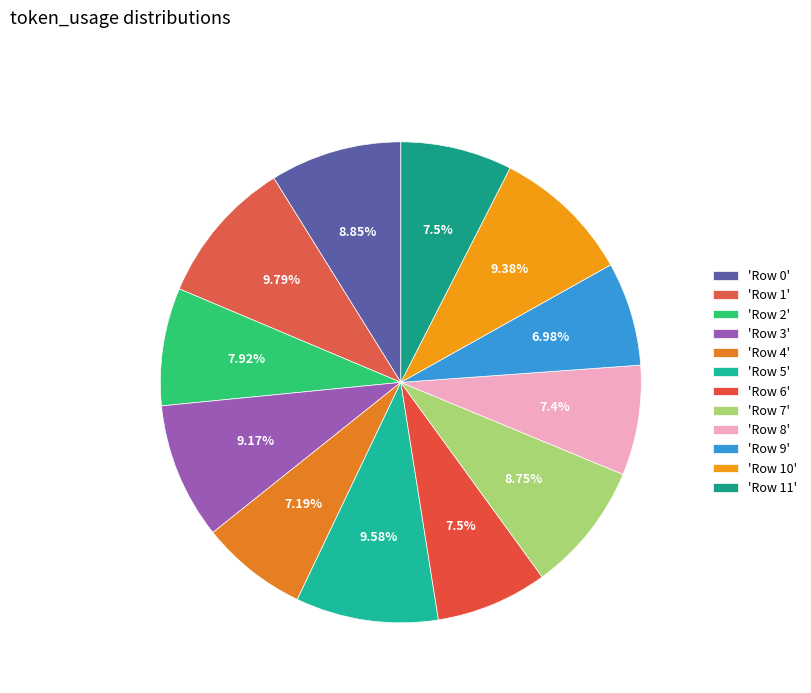

How many segments does this pie chart have?

12